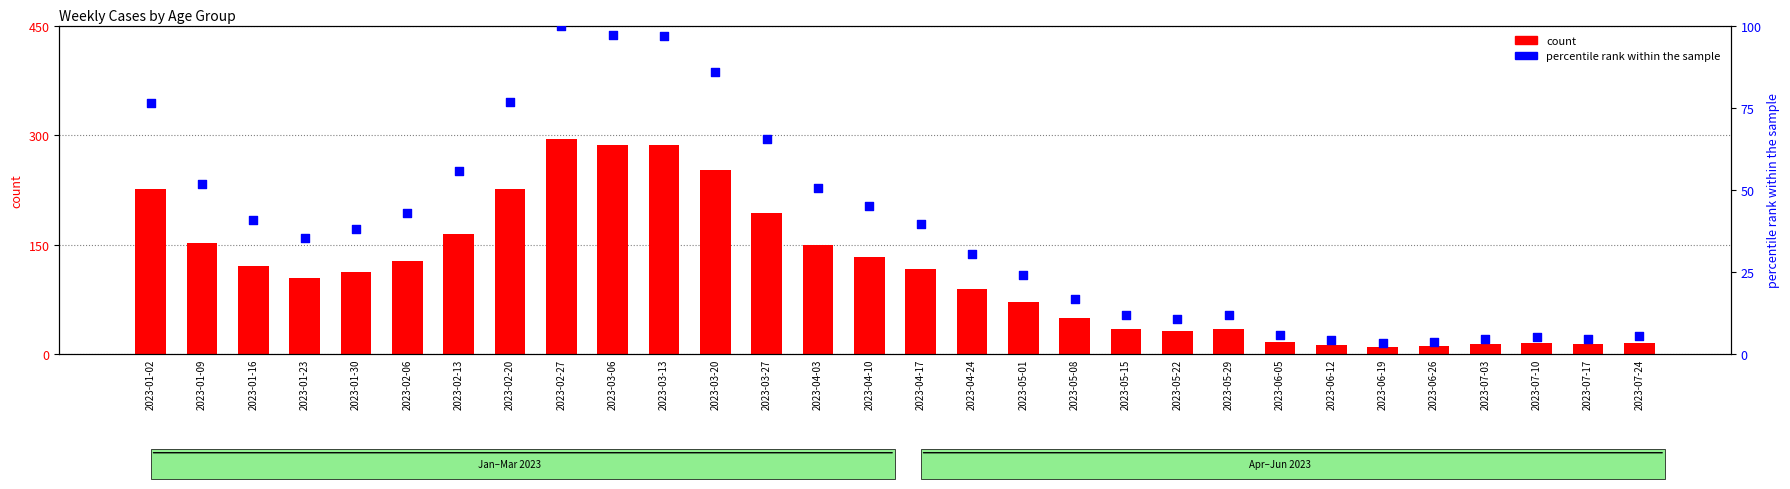

Which series has the largest total across all categories?

count